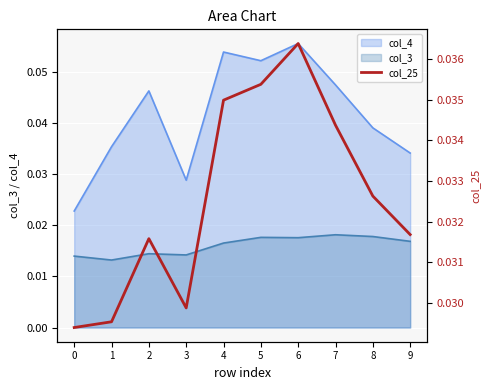

What is the sum of the values at 9 and 2?

0.1